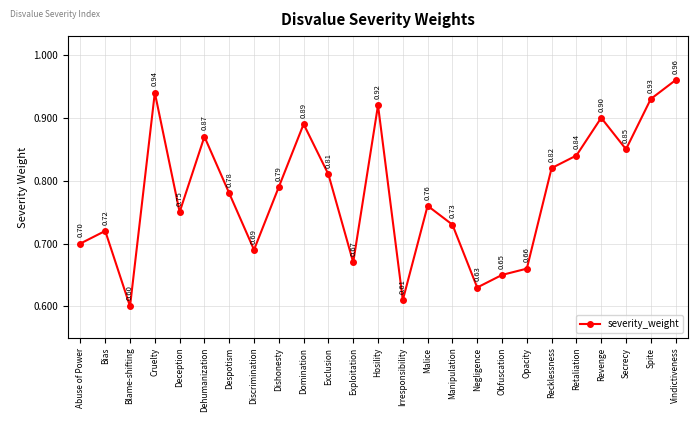

At which category does the data reach its first local valley?

Blame-shifting